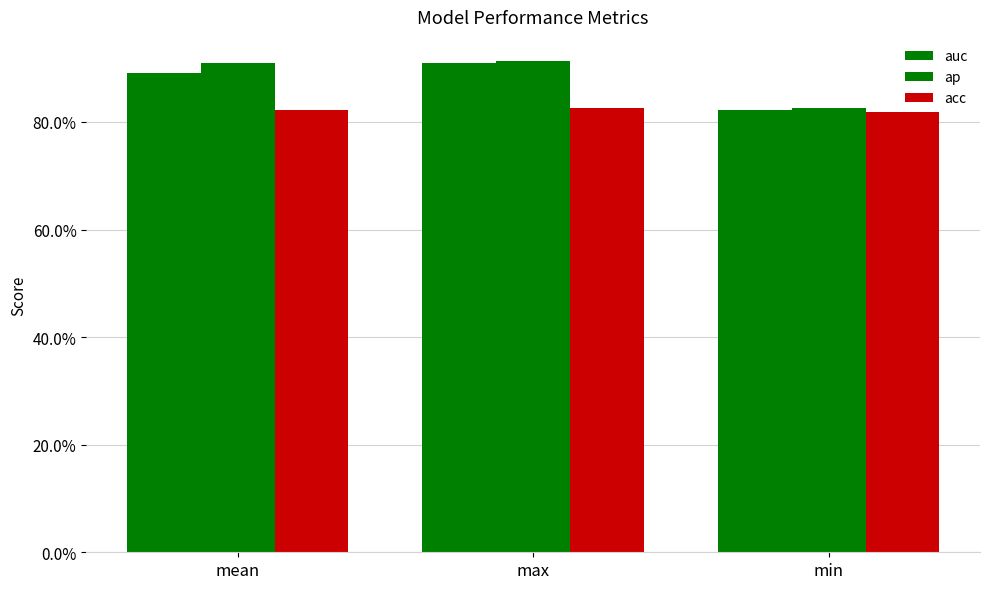

Does the chart contain any negative values?

No